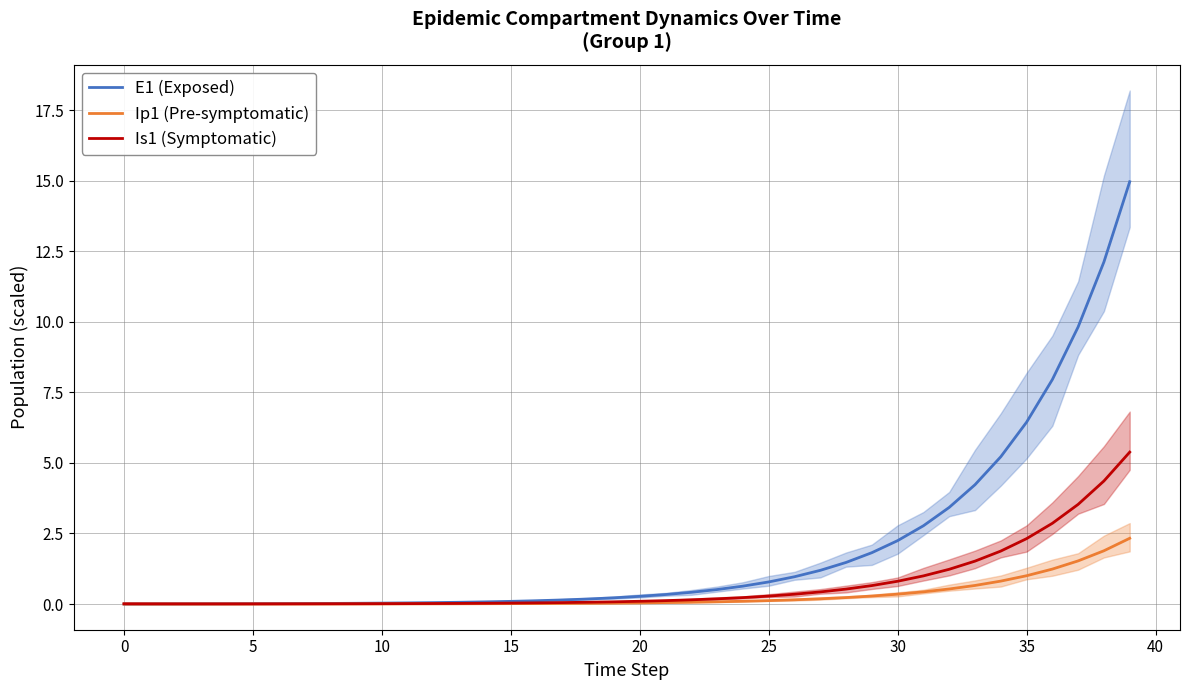

At which label is Is1 (Symptomatic) closest to 2?

34